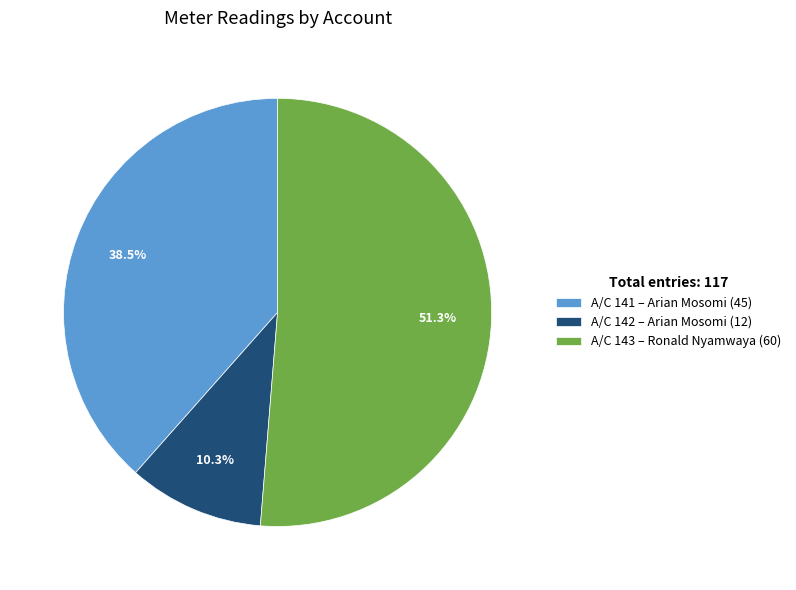

How many segments does this pie chart have?

3